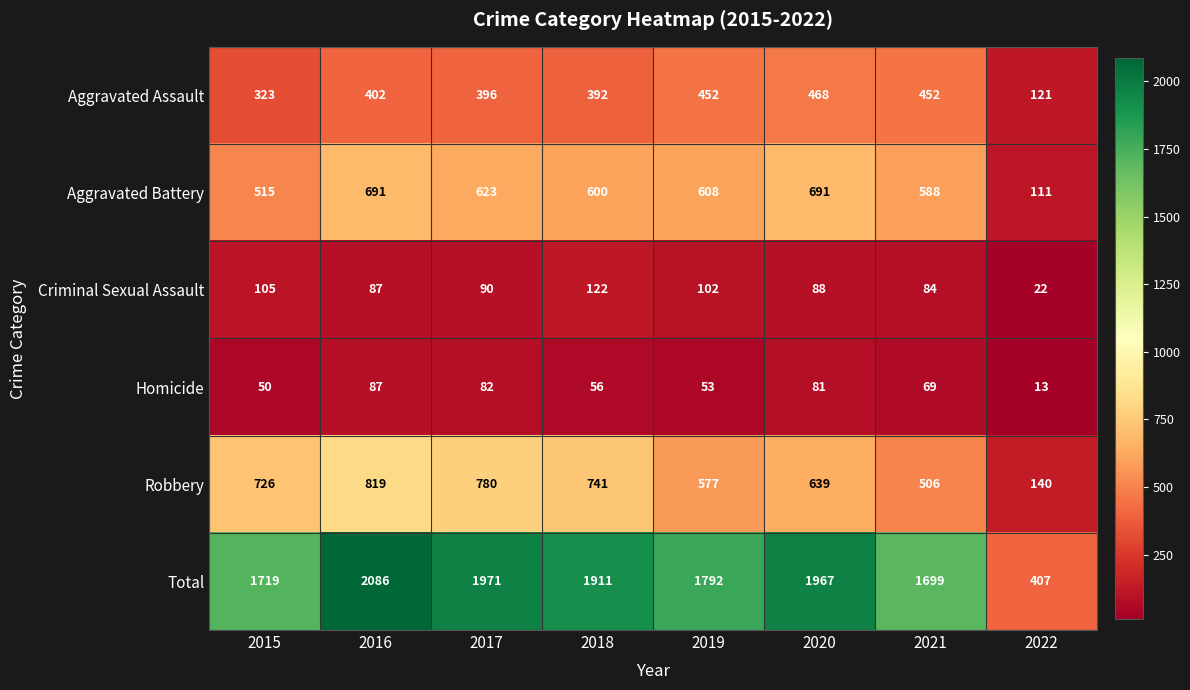

Where does the Homicide series first go above 69?

2016